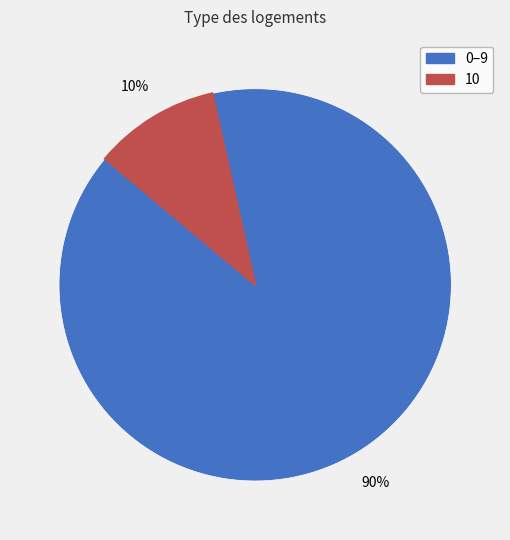

Count the number of slices in the pie.

2